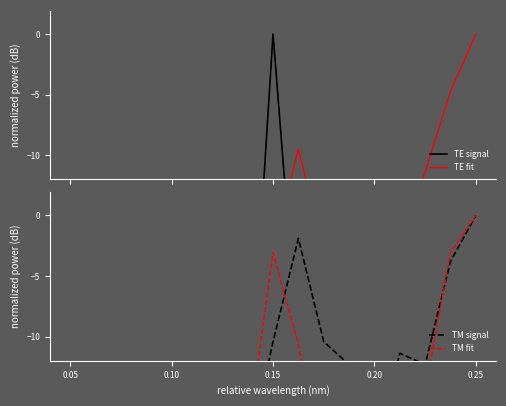

What is the label of the 2nd point from the left?

0.10